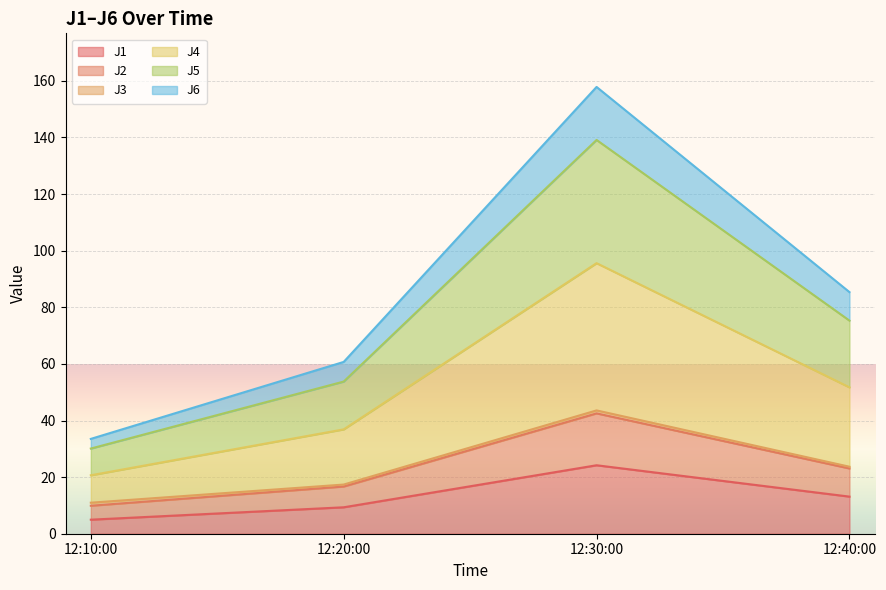

True or false: J1 has a value of 9.3 at 12:20:00.

True